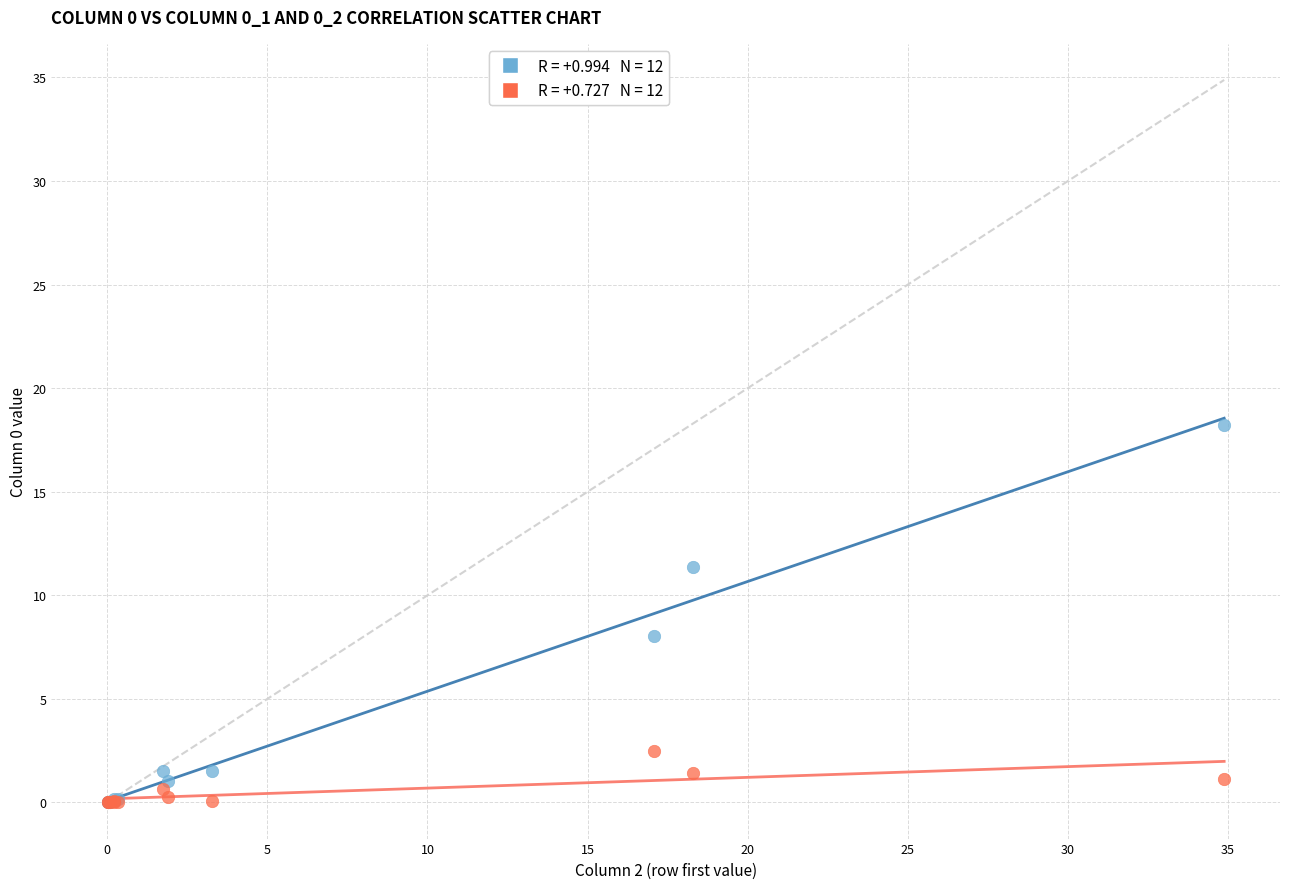

Across all series, what Y value is closest to 9?

8.0